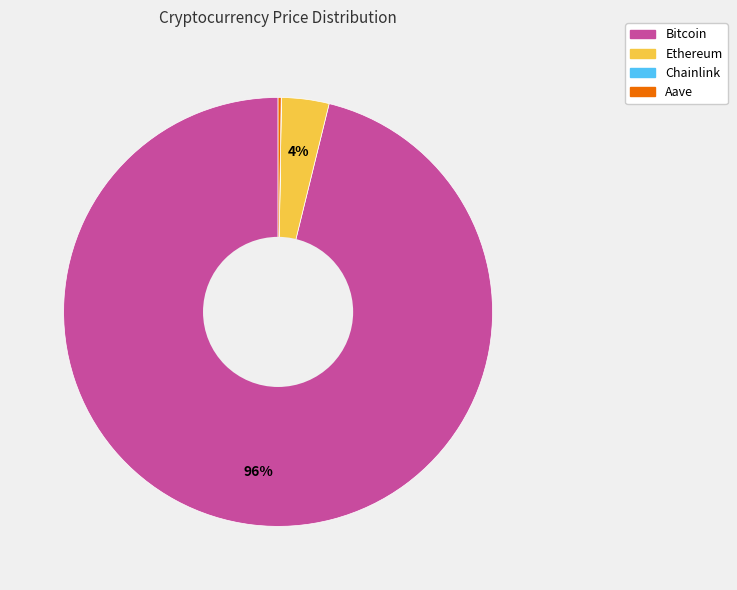

What is the largest slice in the pie chart?

Bitcoin